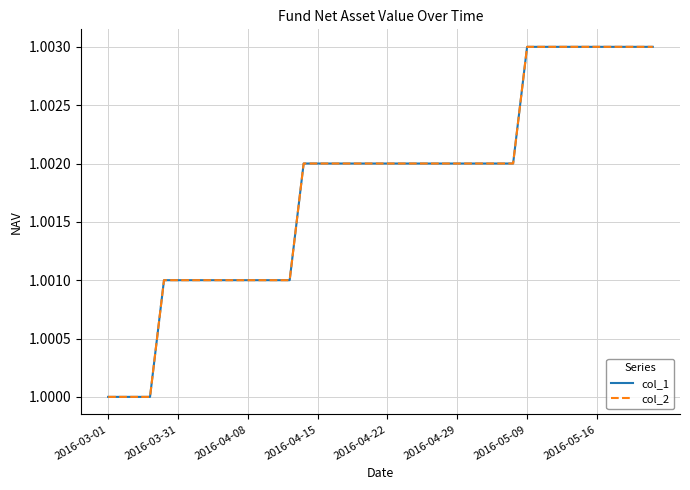

How many lines are shown in the chart?

2